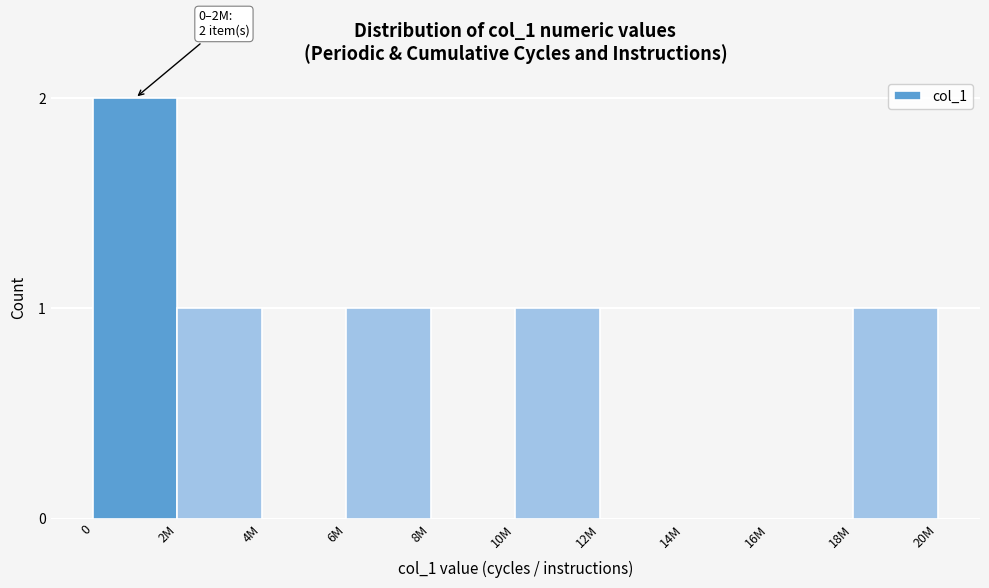

Reading right to left, extract all data points from this chart.

18M=1	16M=0	14M=0	12M=0	10M=1	8M=0	6M=1	4M=0	2M=1	0=2